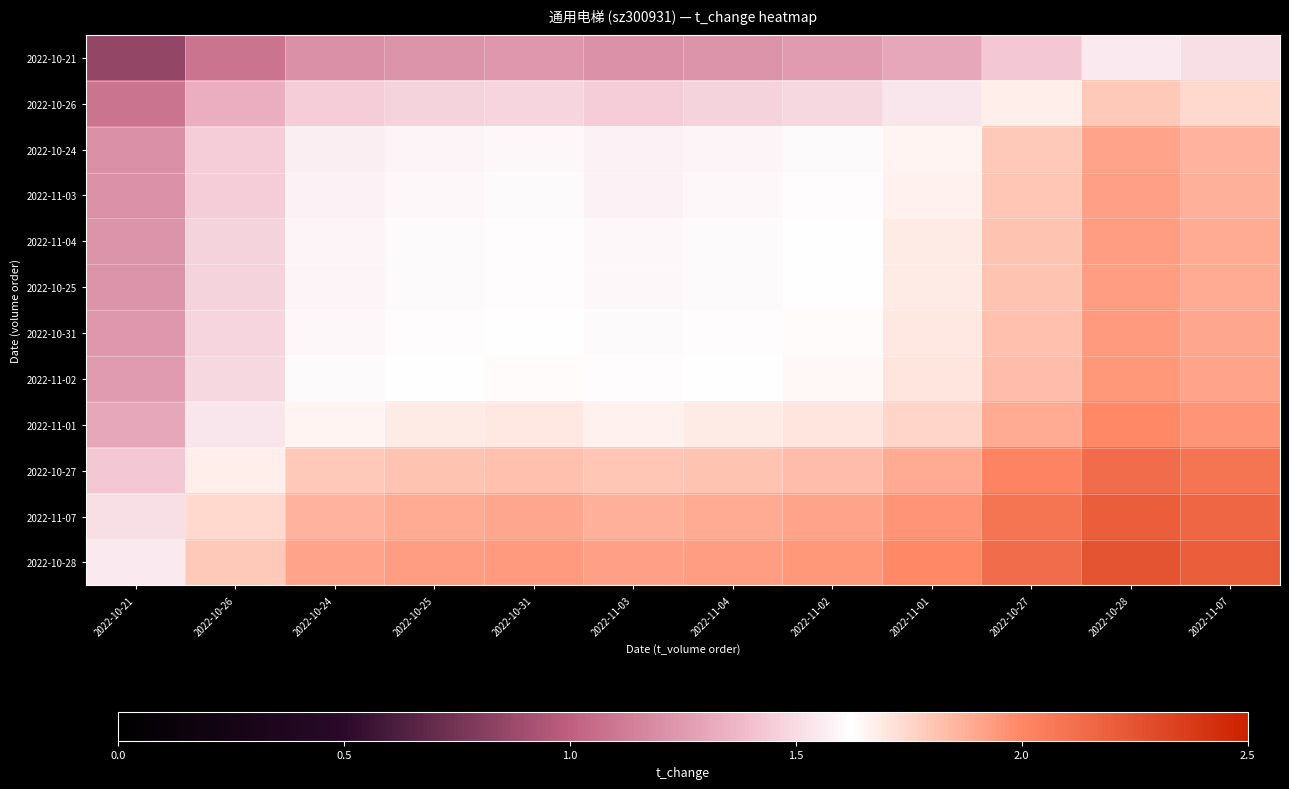

Rank the series at 2022-10-21 from lowest to highest value.

2022-10-21, 2022-10-26, 2022-10-24, 2022-11-03, 2022-11-04, 2022-10-25, 2022-10-31, 2022-11-02, 2022-11-01, 2022-10-27, 2022-11-07, 2022-10-28